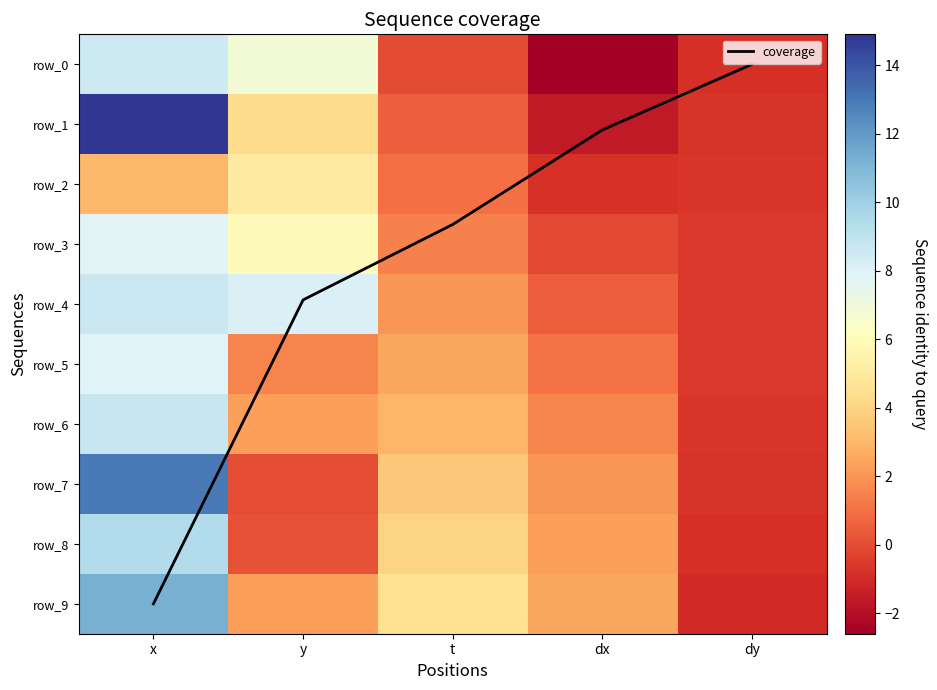

What is the approximate value of row_6 at dy?

-0.6